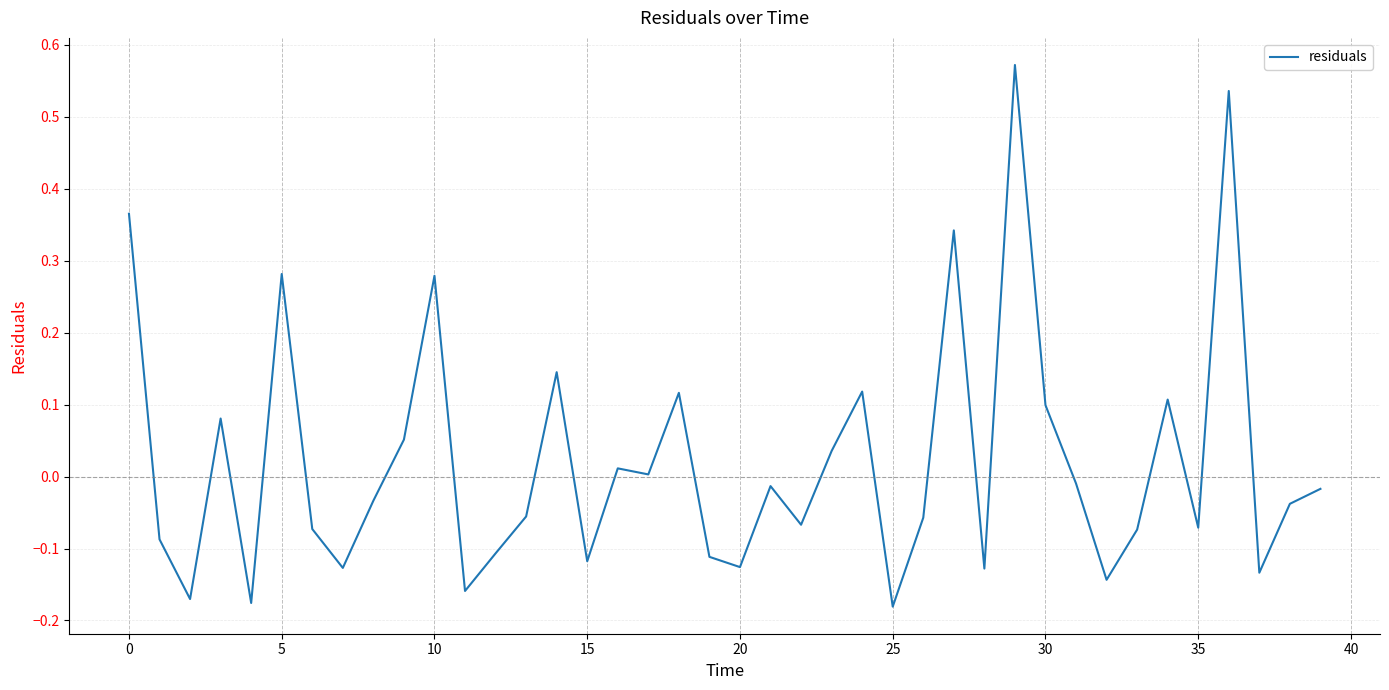

What is the difference between the maximum and minimum values?

0.8